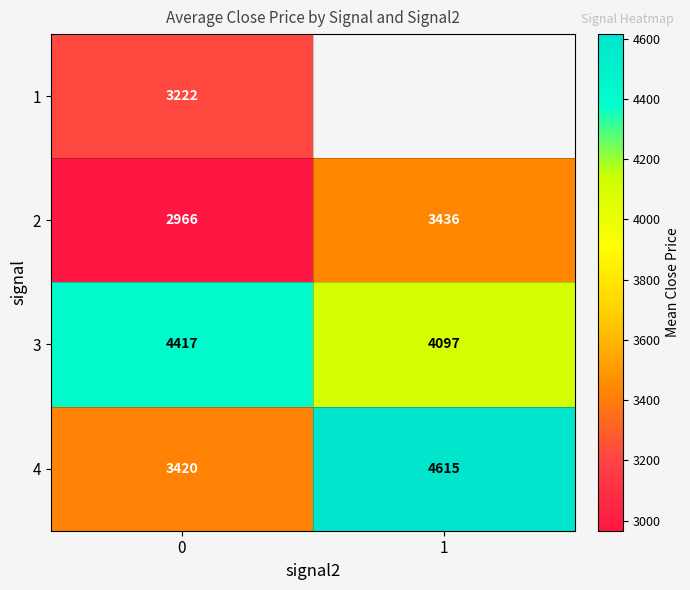

How many data points in 2 are less than 3436?

1